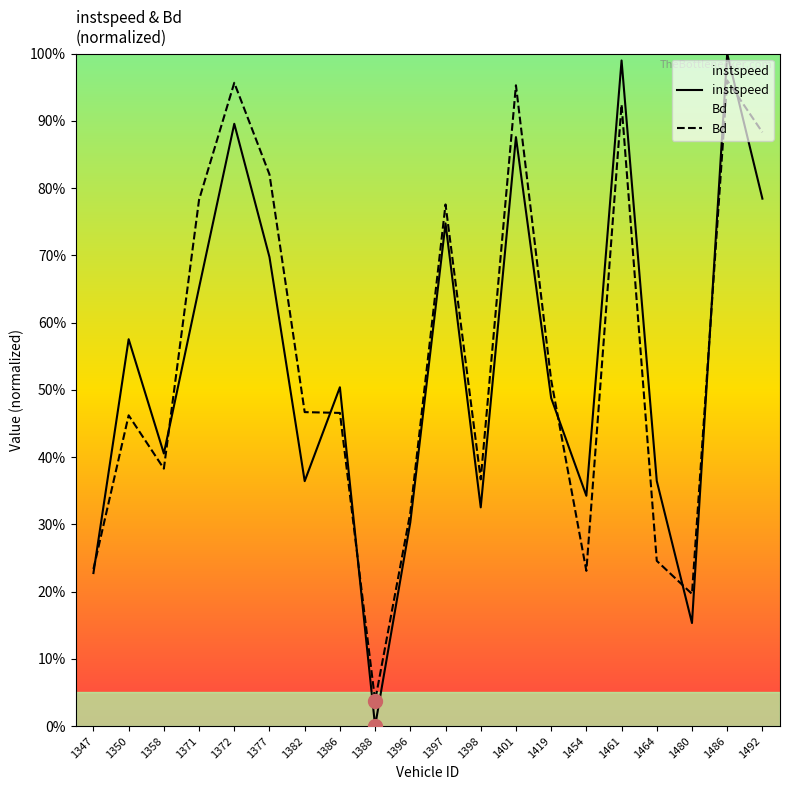

In Bd, how many points are lower than both neighbors (excluding endpoints)?

5